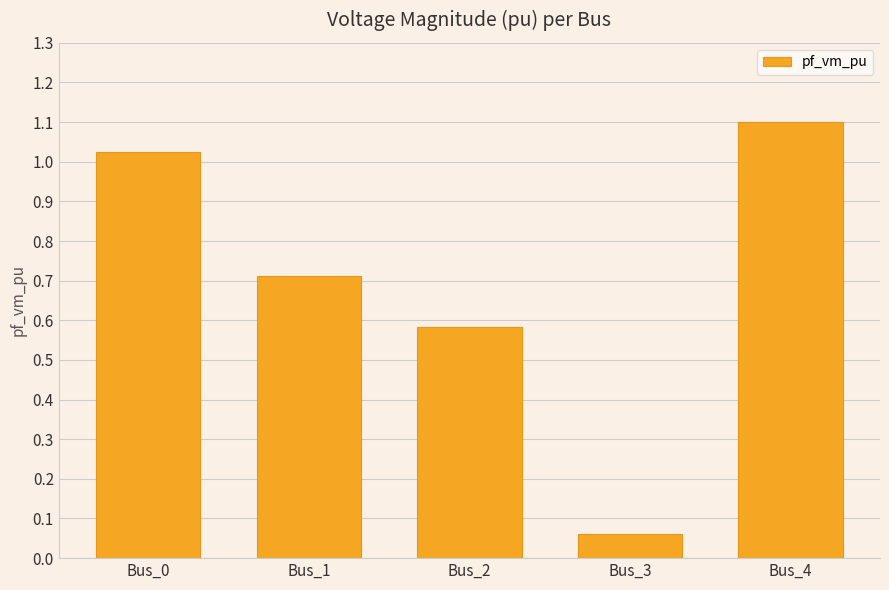

Read the value at Bus_4.

1.1